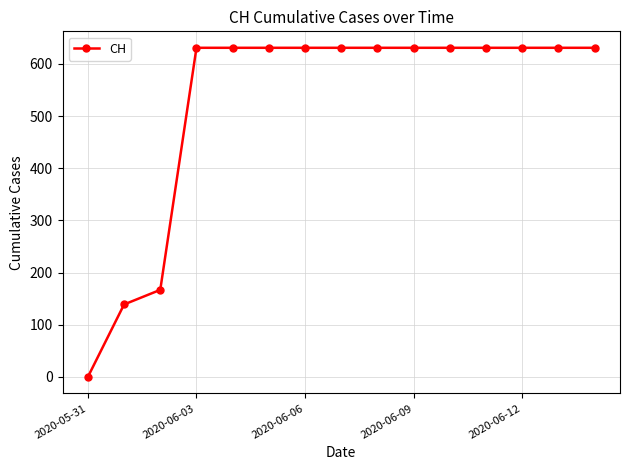

Reading left to right, transcribe all the data shown in this chart.

0	139	167	631	631	631	631	631	631	631	631	631	631	631	631